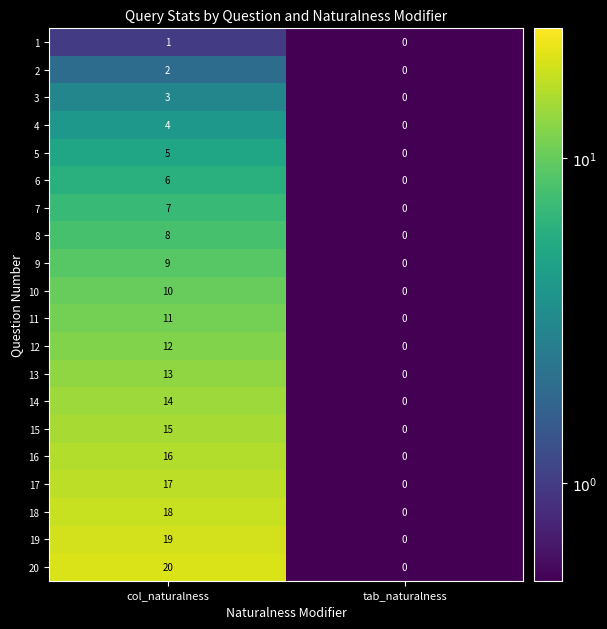

List the series in order of their peak value, highest first.

20, 19, 18, 17, 16, 15, 14, 13, 12, 11, 10, 9, 8, 7, 6, 5, 4, 3, 2, 1